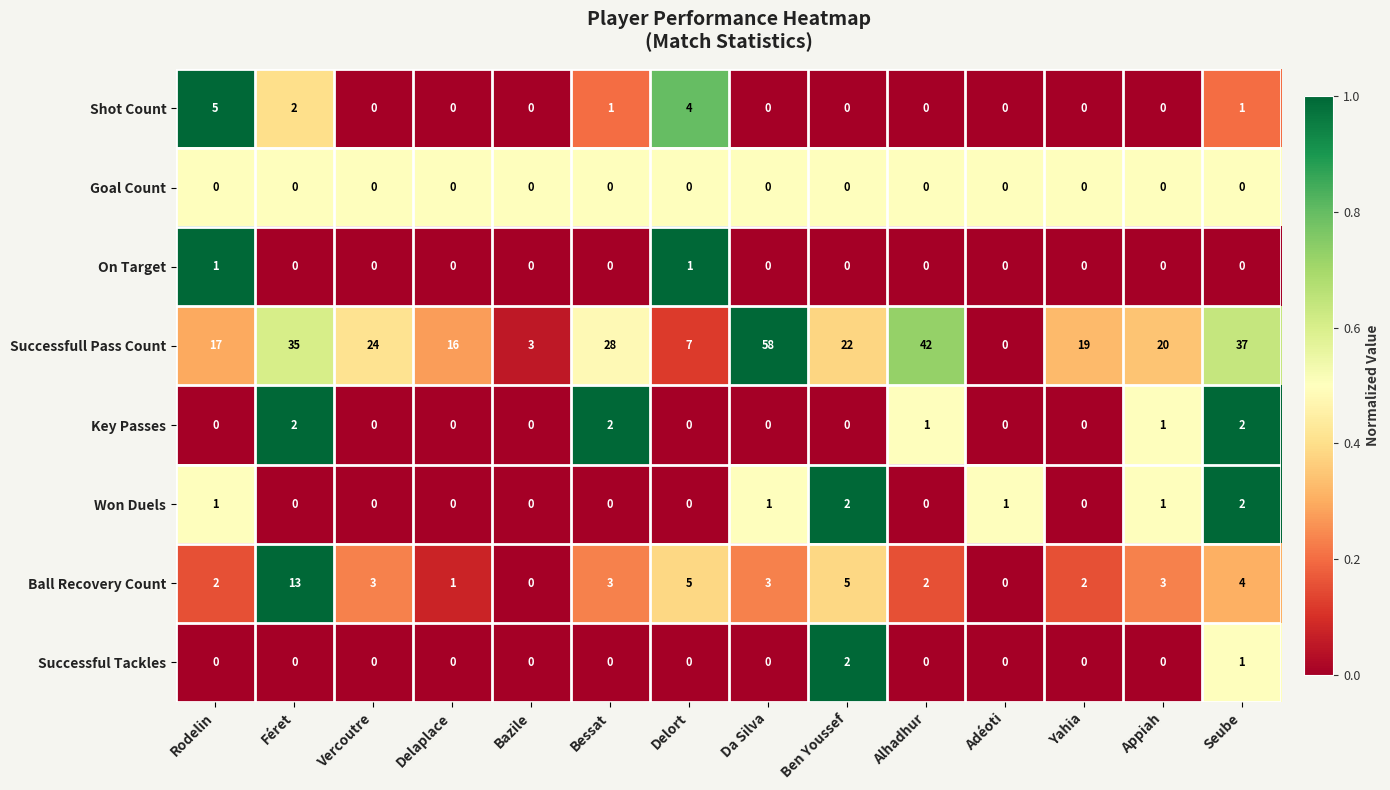

What is the greatest value displayed?

58